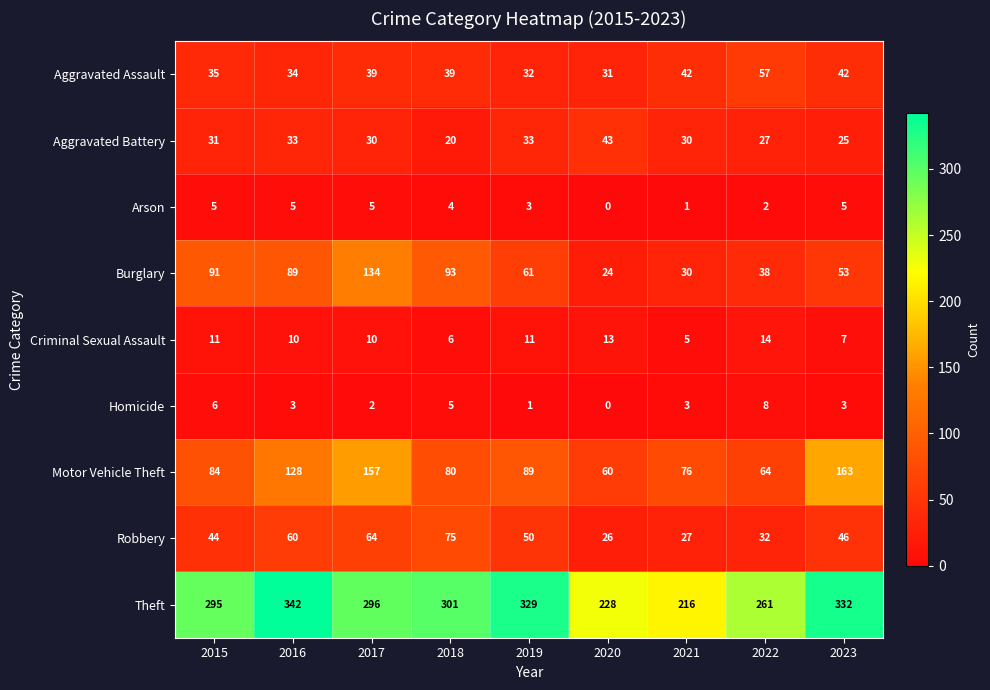

At 2016, list the series in order from smallest to largest.

Homicide, Arson, Criminal Sexual Assault, Aggravated Battery, Aggravated Assault, Robbery, Burglary, Motor Vehicle Theft, Theft